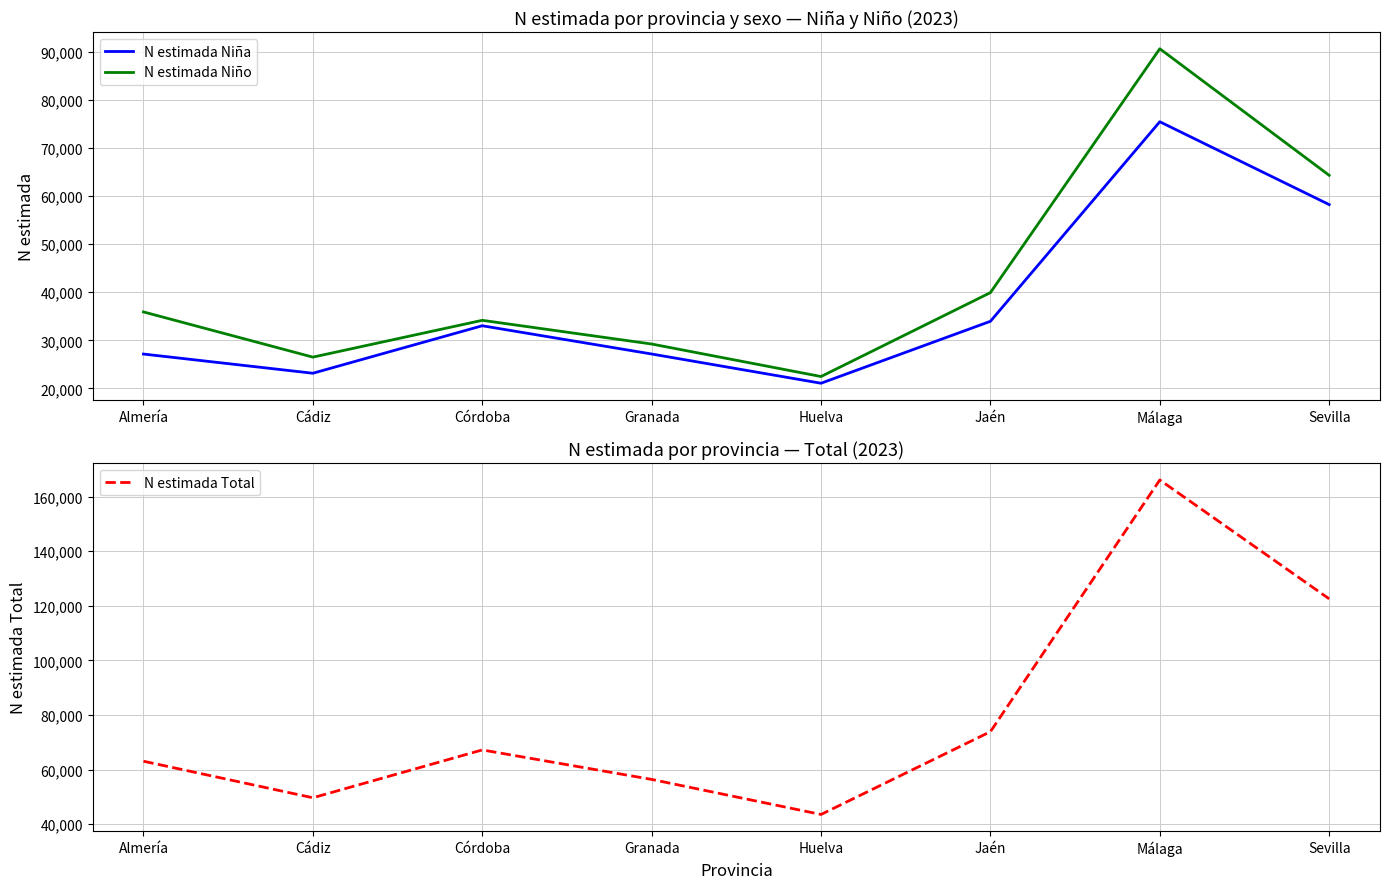

Is this an area chart (filled region under the line)?

No